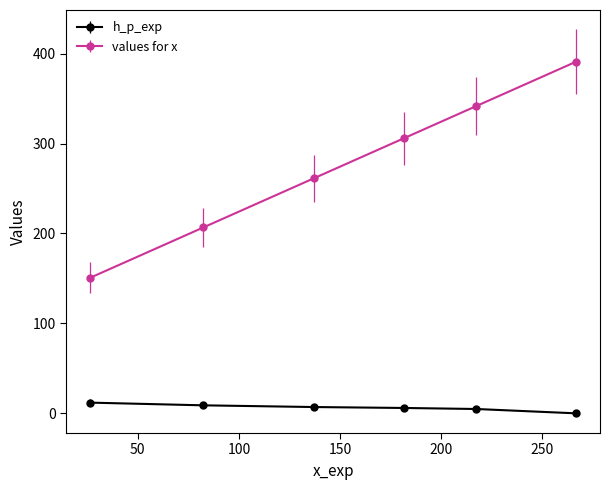

At how many categories does at least one series exceed 215?

4